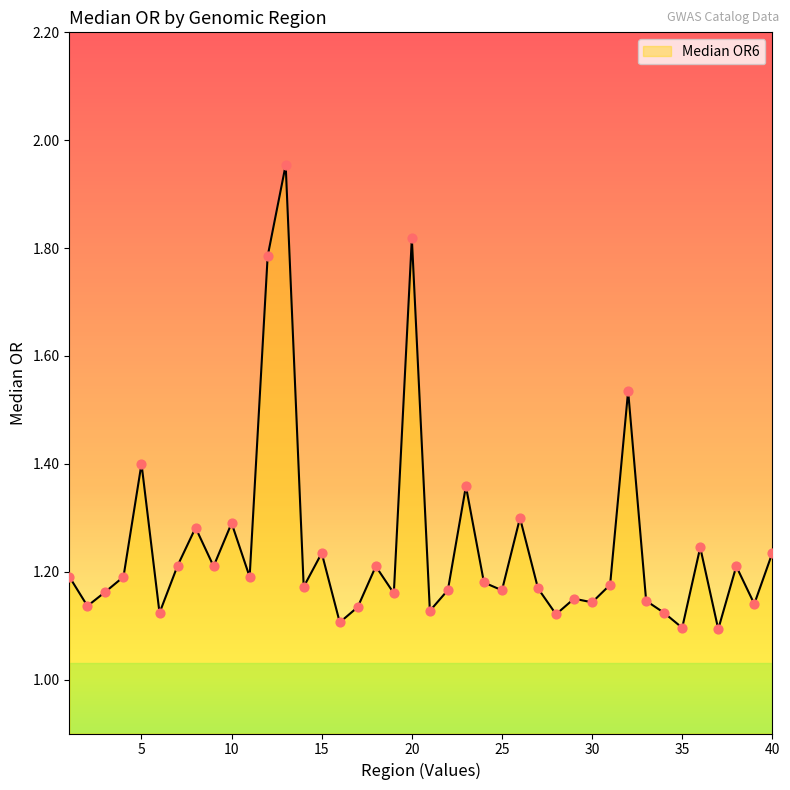

What is the difference between the maximum and minimum values?

0.9